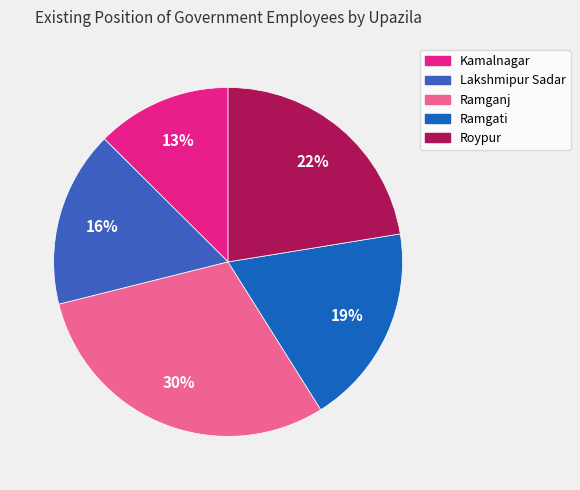

Which slice is the largest?

Ramganj